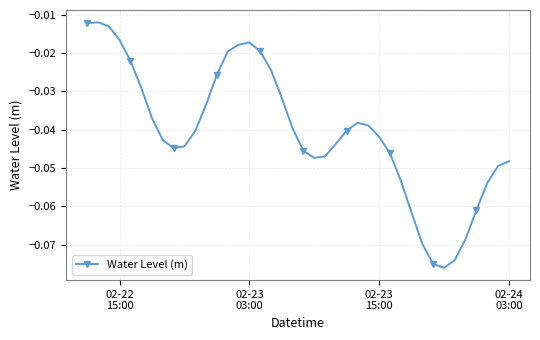

What is the sum of all values?

-1.6